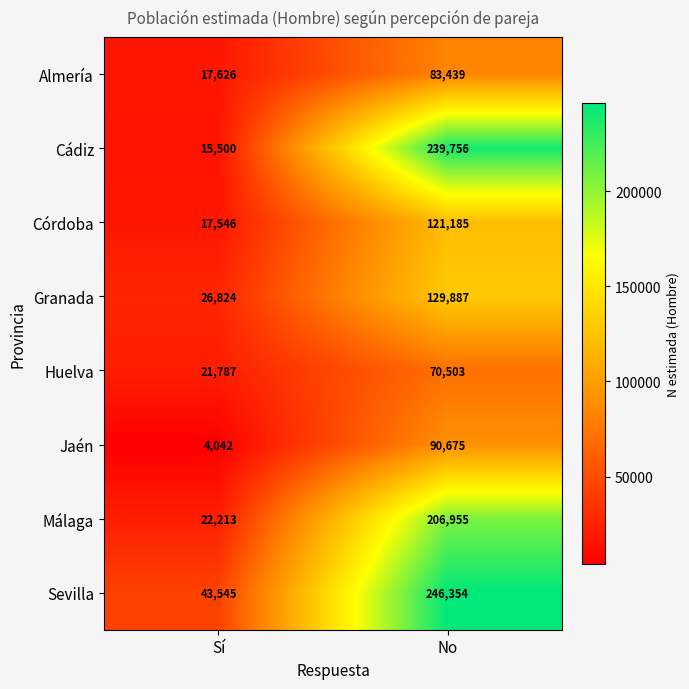

At how many categories does at least one series exceed 16946?

2